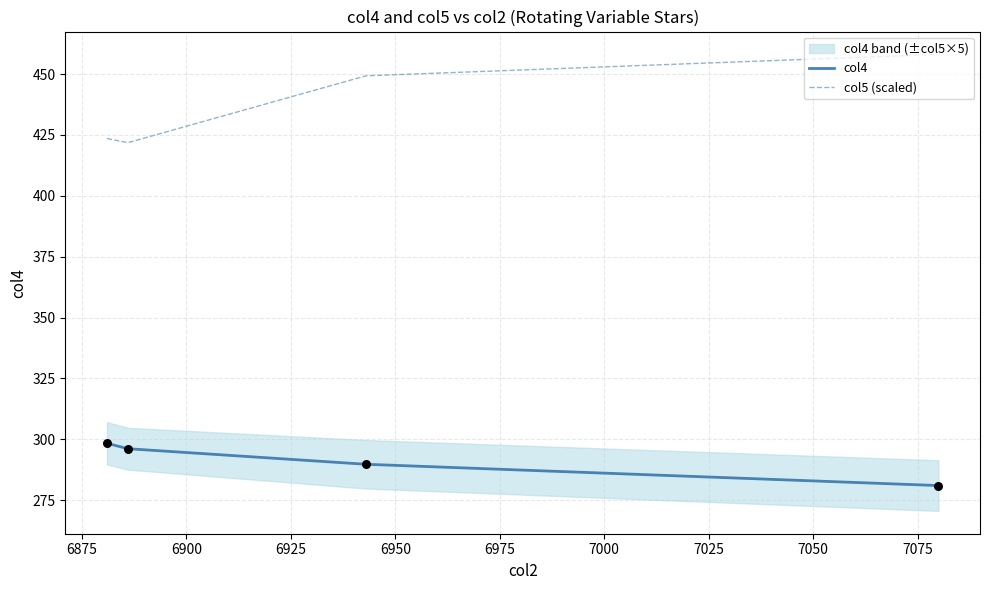

What is the highest value of the col4 series?

298.4